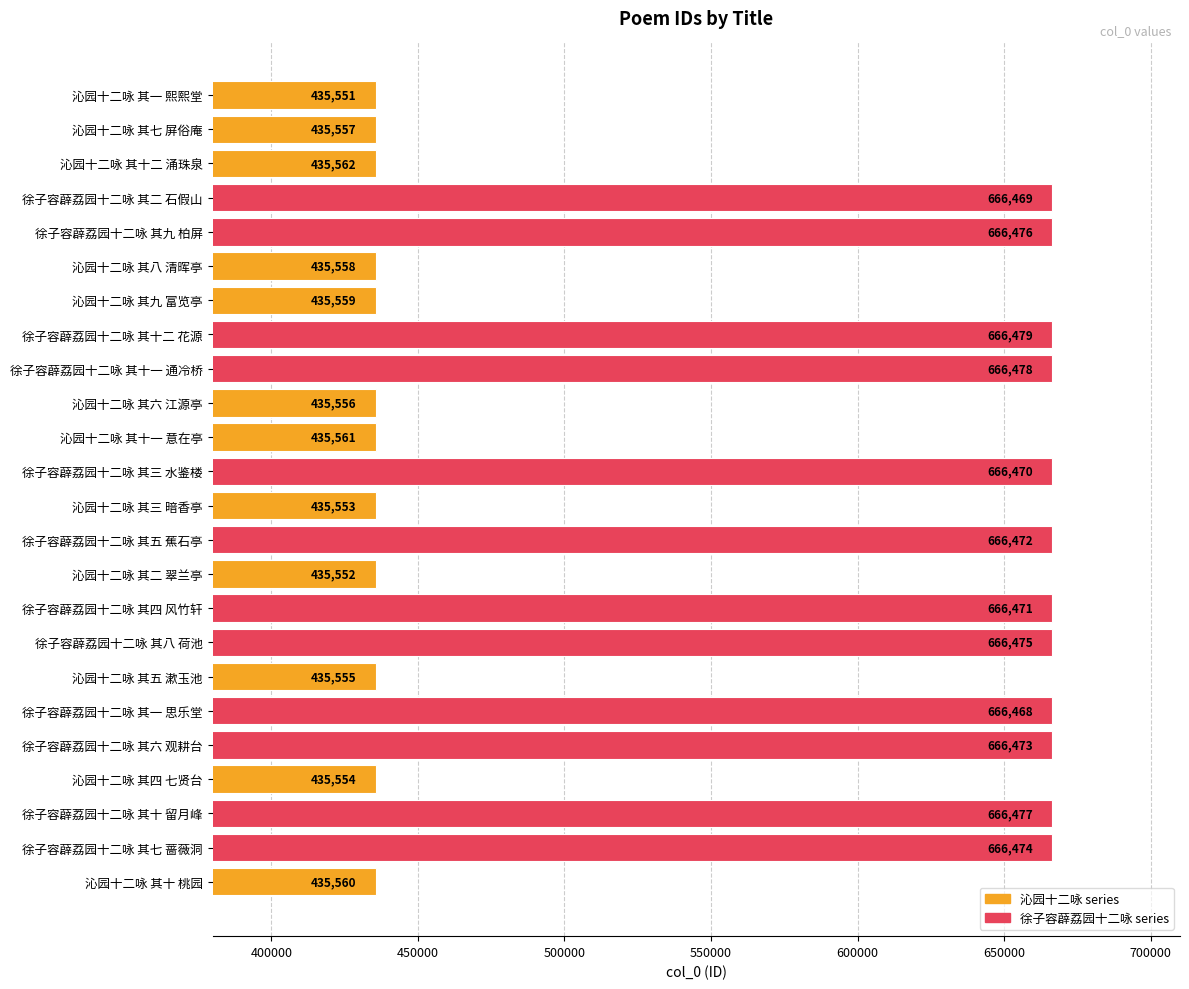

What is the average value?

551015